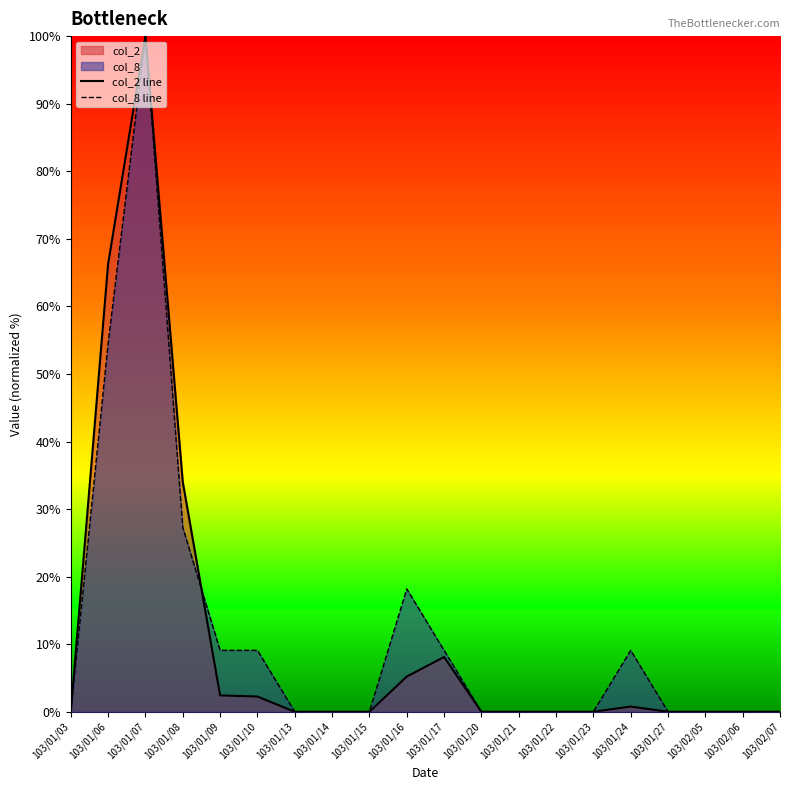

Reading left to right, extract all data points from this chart.

col_2 line: 103/01/03=0.0	103/01/06=66.3	103/01/07=100.0	103/01/08=34.0	103/01/09=2.4	103/01/10=2.3	103/01/13=0.0	103/01/14=0.0	103/01/15=0.0	103/01/16=5.2	103/01/17=8.1	103/01/20=0.0	103/01/21=0.0	103/01/22=0.0	103/01/23=0.0	103/01/24=0.8	103/01/27=0.0	103/02/05=0.0	103/02/06=0.0	103/02/07=0.0
col_8 line: 103/01/03=0.0	103/01/06=54.5	103/01/07=100.0	103/01/08=27.3	103/01/09=9.1	103/01/10=9.1	103/01/13=0.0	103/01/14=0.0	103/01/15=0.0	103/01/16=18.2	103/01/17=9.1	103/01/20=0.0	103/01/21=0.0	103/01/22=0.0	103/01/23=0.0	103/01/24=9.1	103/01/27=0.0	103/02/05=0.0	103/02/06=0.0	103/02/07=0.0